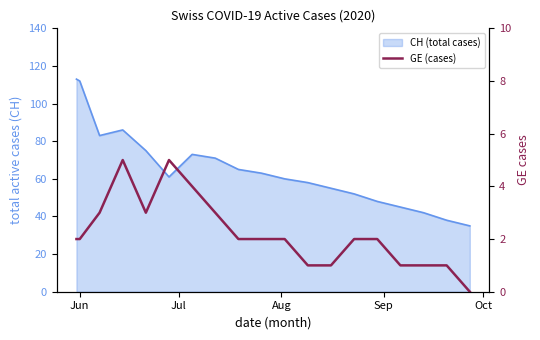

The chart shows a value of 1 at 14. True or false?

False